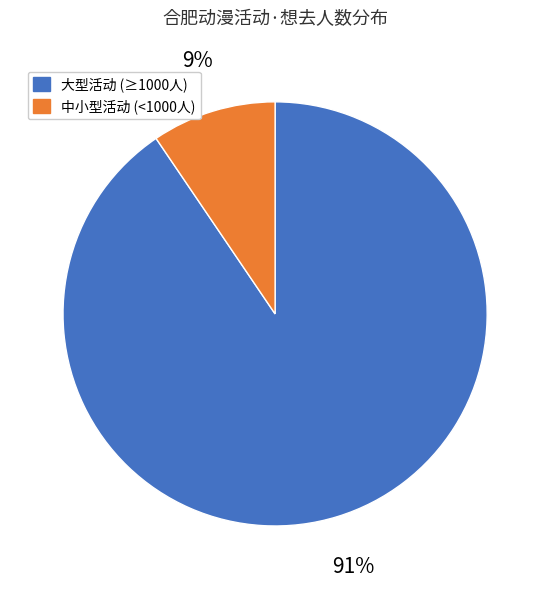

Does any single category account for the majority?

Yes